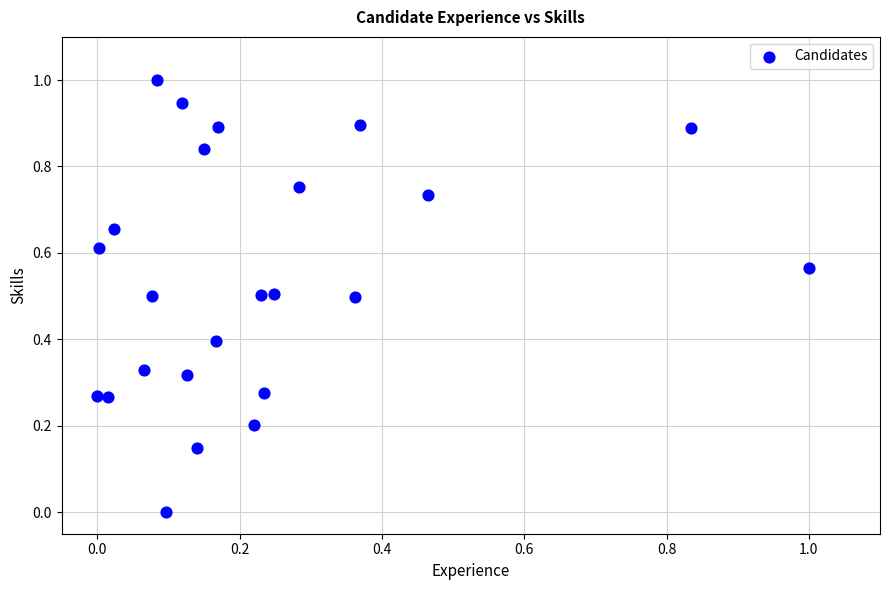

What is the range of Y values (max minus min)?

1.0